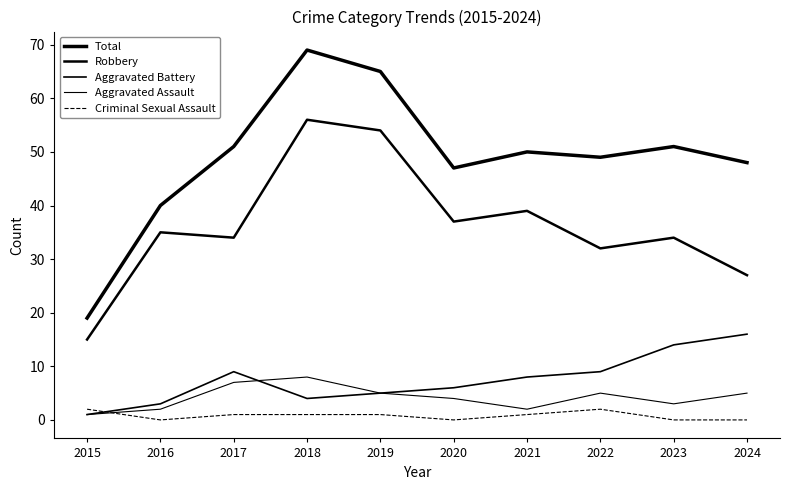

What is the difference between the Aggravated Battery values at 2023 and 2020?

8